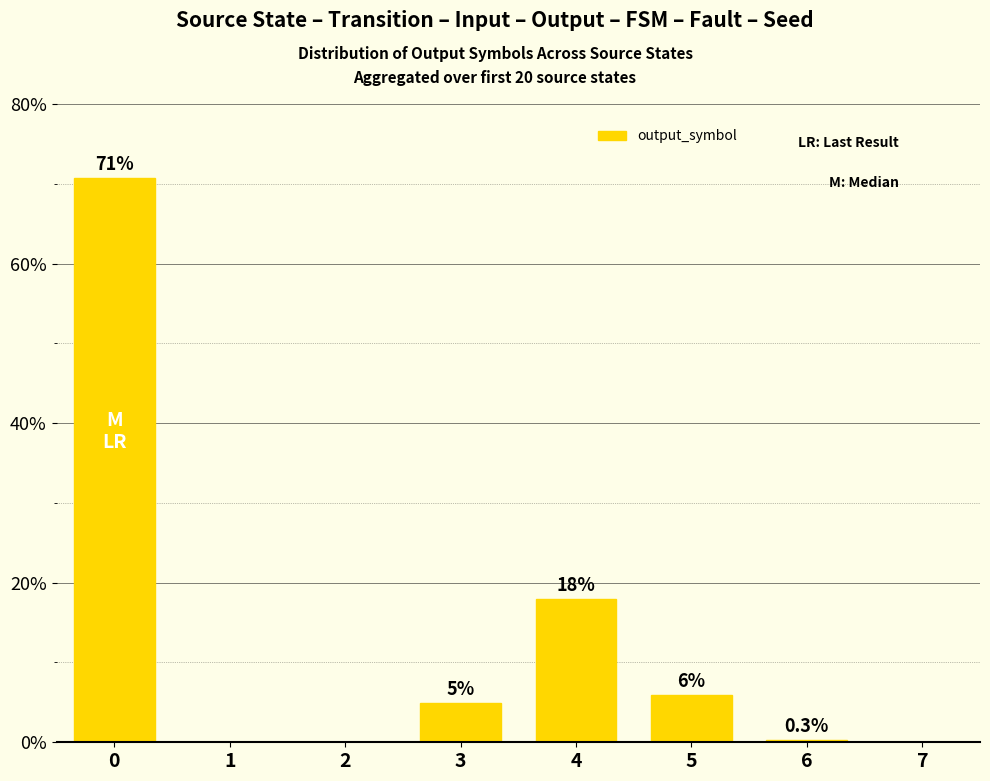

What is the difference between the values at 0 and 2?

70.8